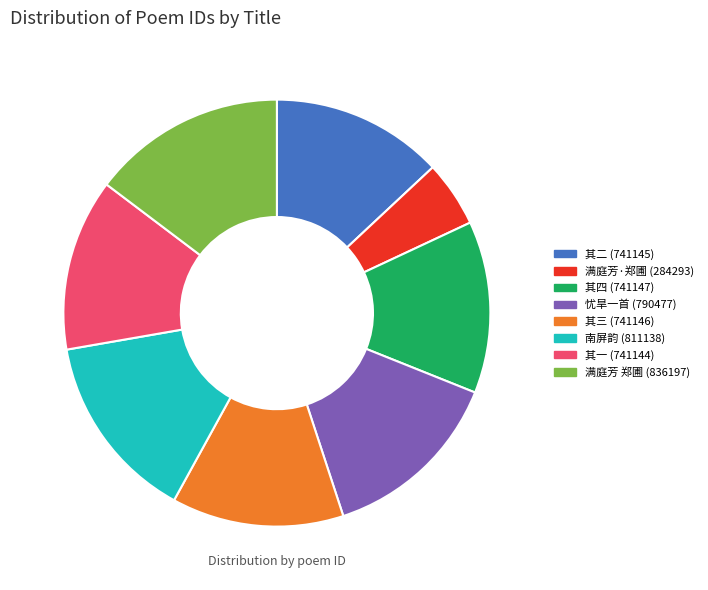

Is there a majority slice in this chart?

No